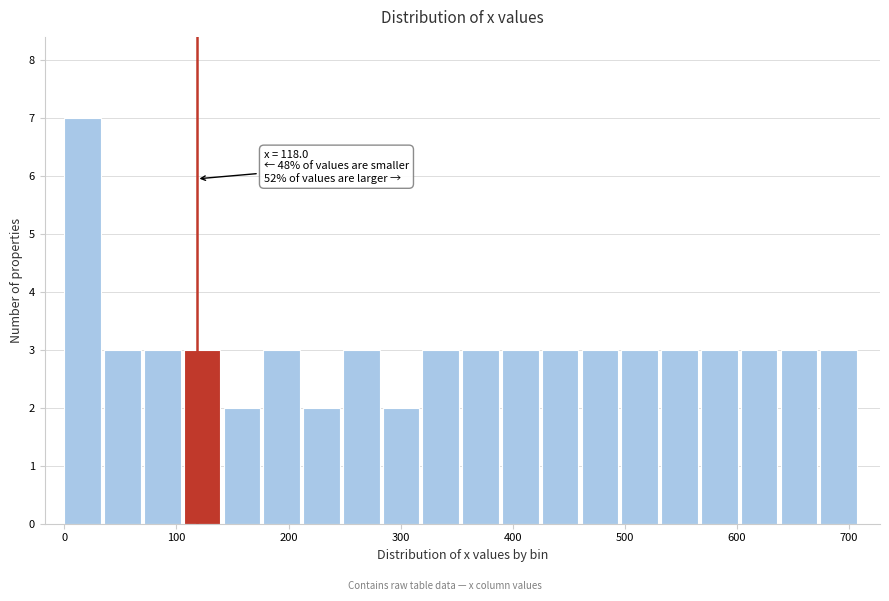

Read against the x-axis, roughly where is the centre of the tallest bar?

20